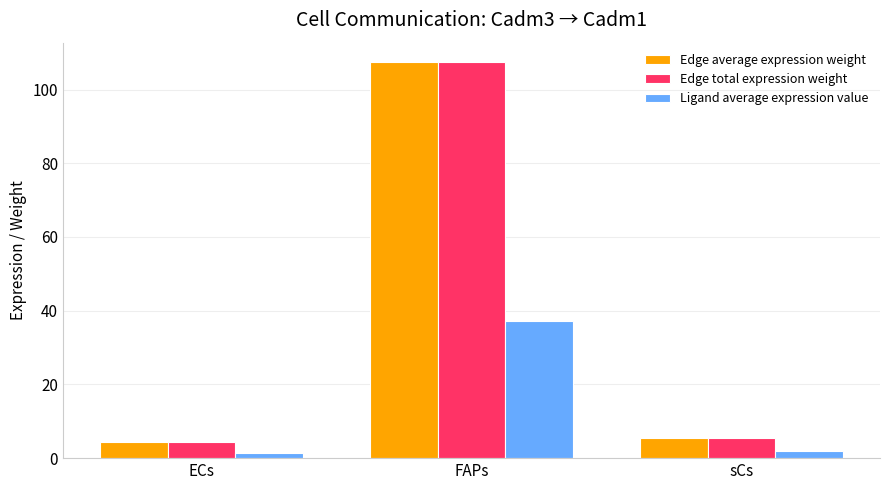

True or false: Edge average expression weight has a value of 4.3 at ECs.

True